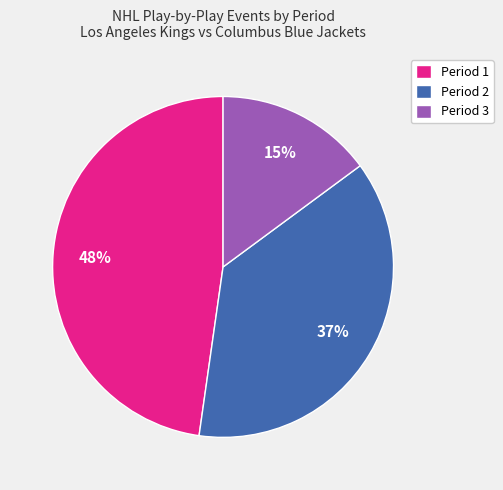

To the nearest percent, what is the difference between the largest and smallest slice percentages?

33%